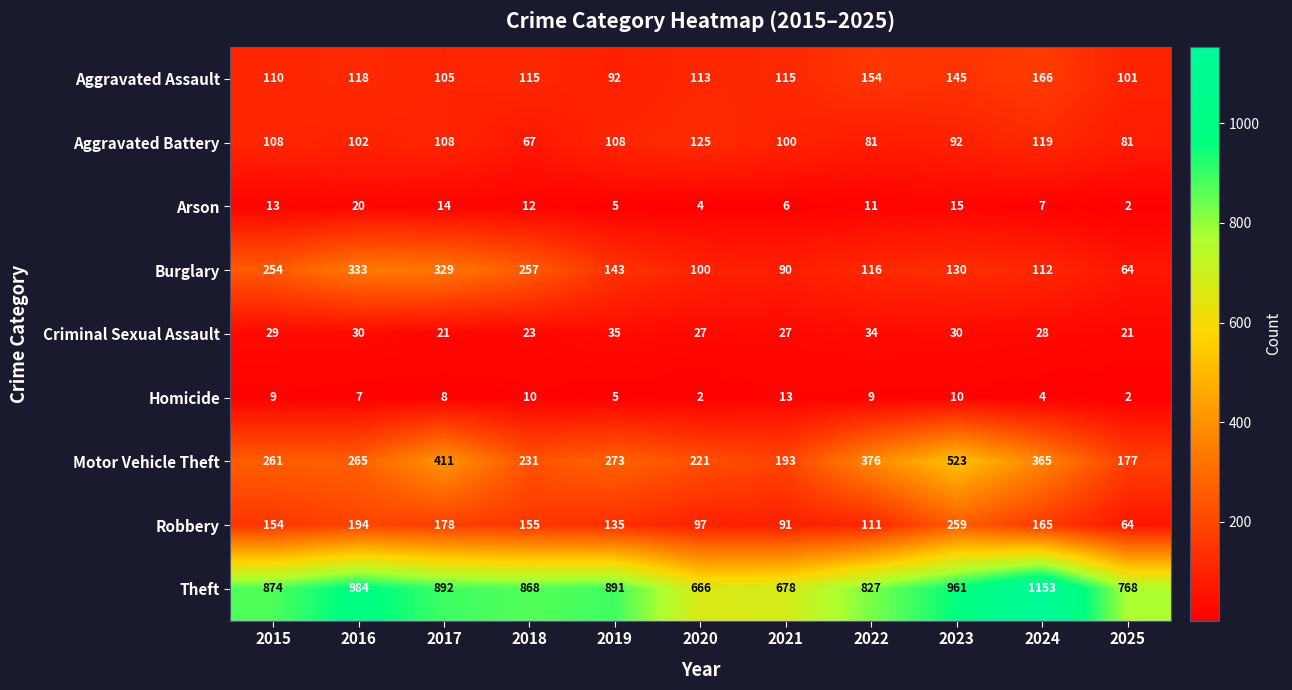

Where is Criminal Sexual Assault nearest to the value 28?

2024